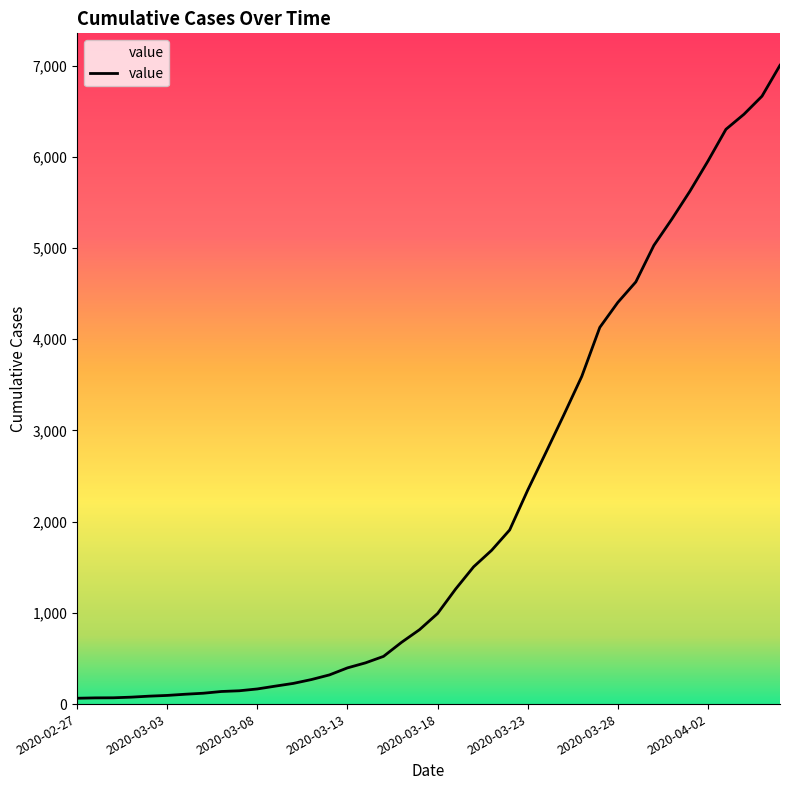

What is the difference between the maximum and minimum values?

6939